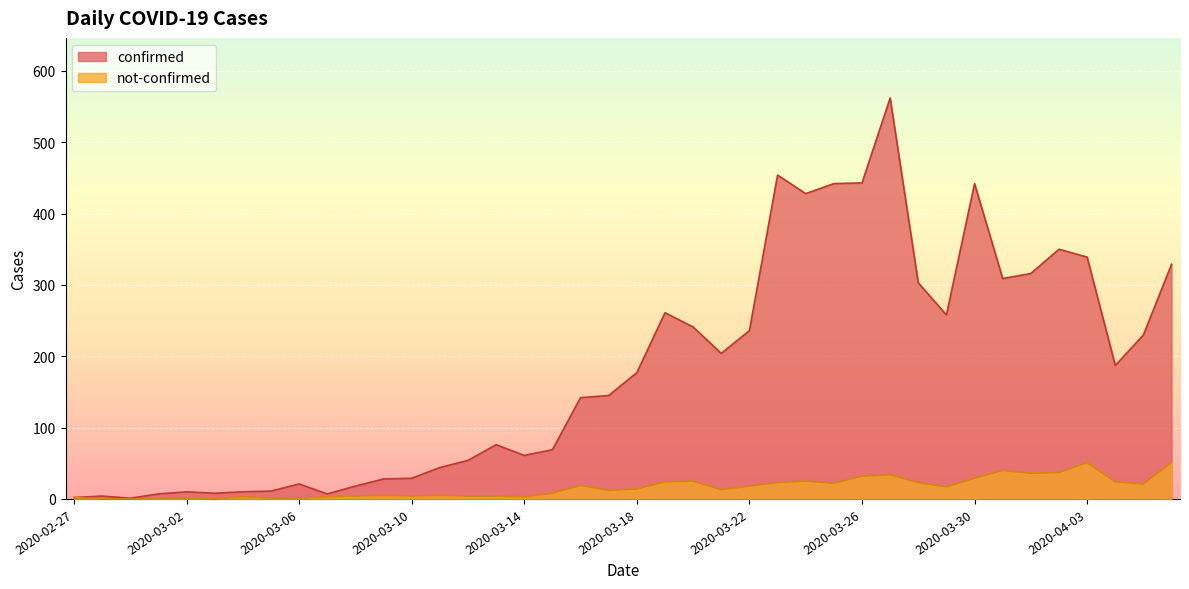

True or false: not-confirmed and confirmed cross at least once.

False